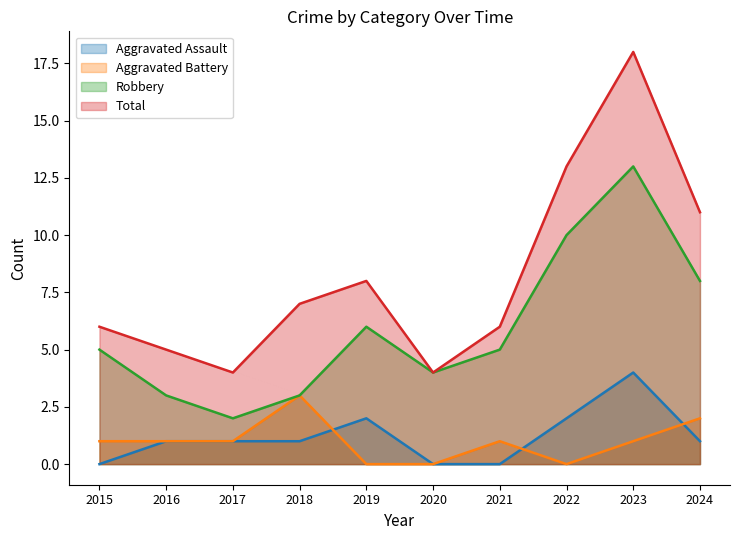

Which label corresponds to the smallest value in the chart?

2015